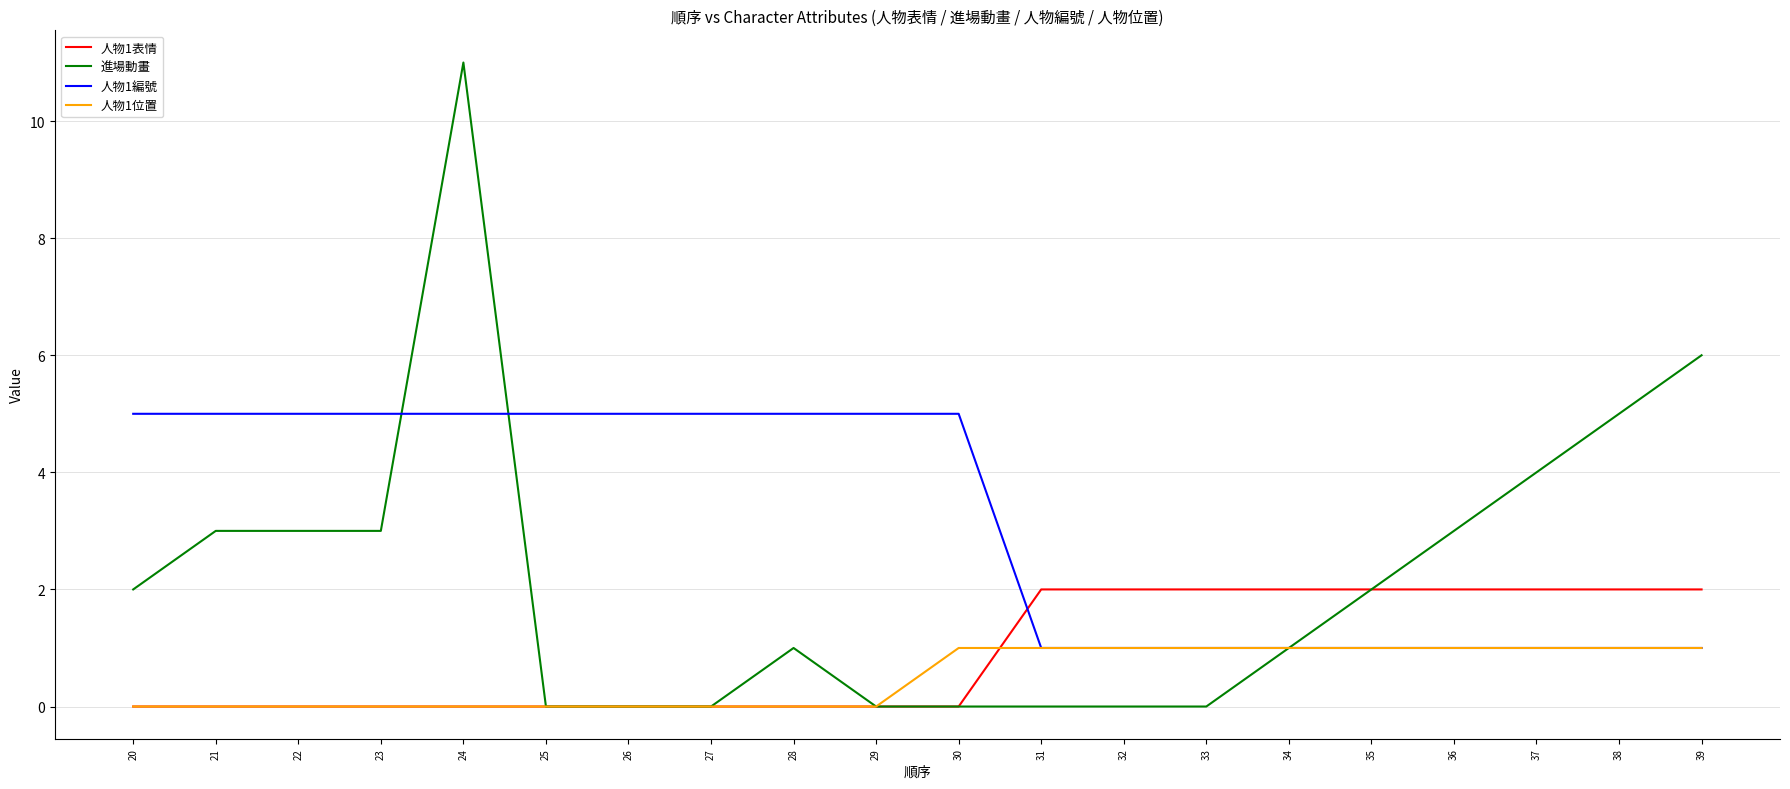

True or false: 人物1表情 and 人物1編號 intersect in this chart.

True